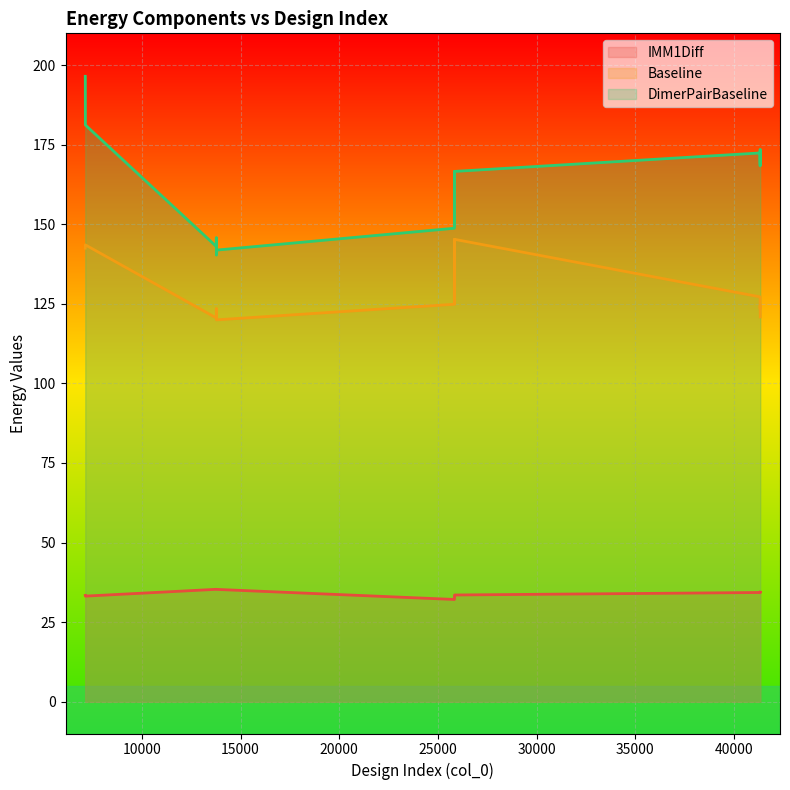

How many lines are shown in the chart?

3